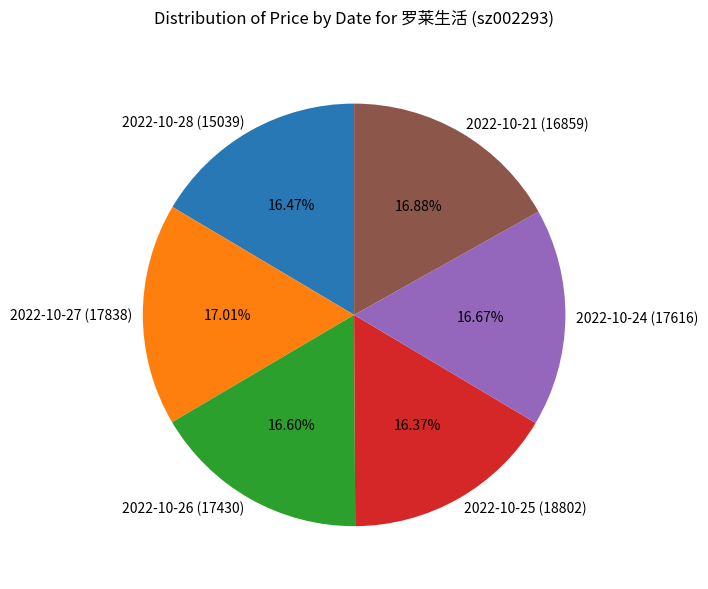

Is there a majority slice in this chart?

No